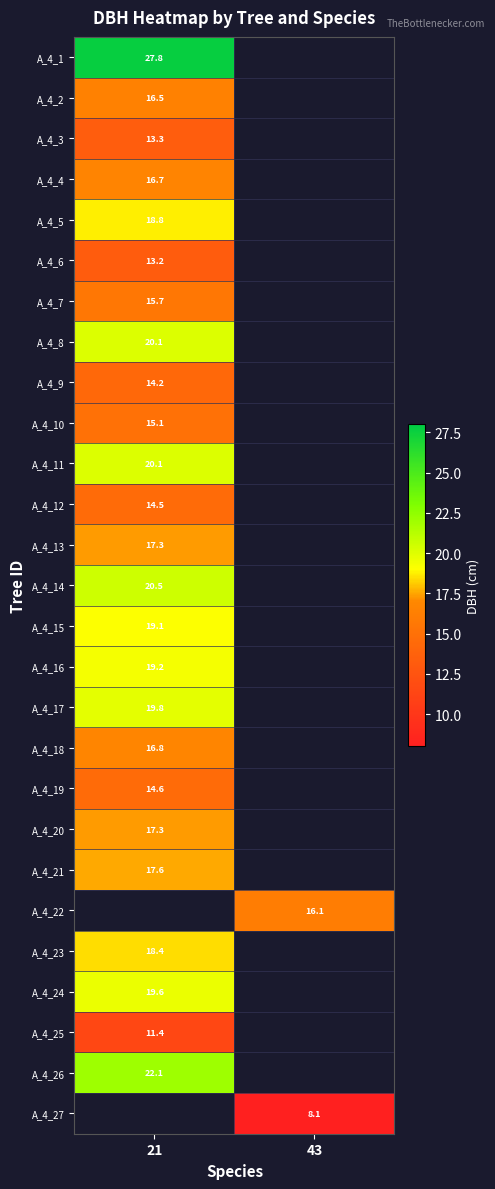

Is the value of A_4_14 at 21 greater than the value of A_4_5 at 21?

Yes